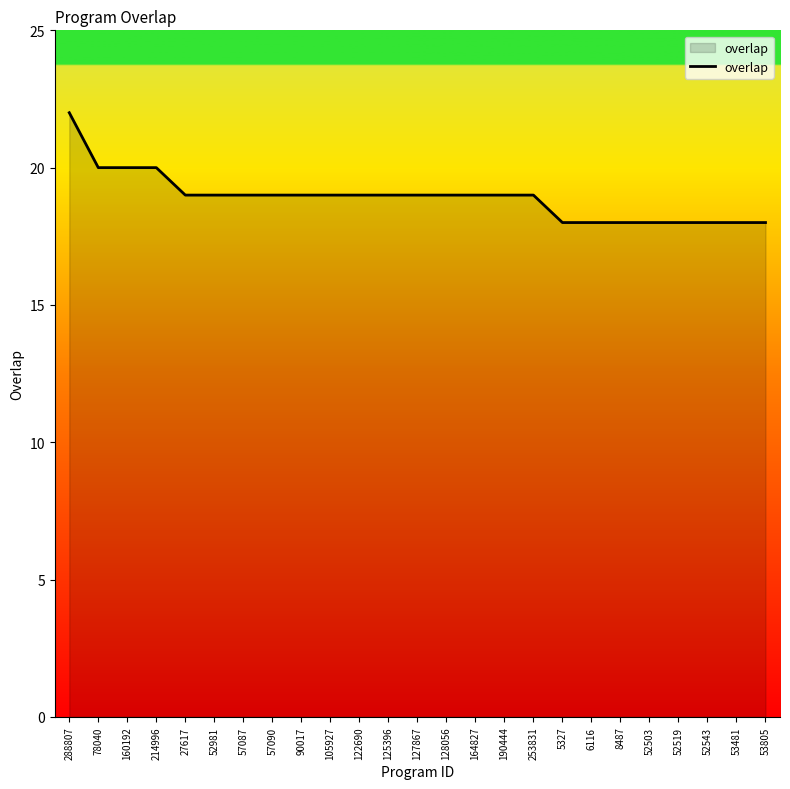

Reading right to left, transcribe all the data shown in this chart.

53805=18	53481=18	52543=18	52519=18	52503=18	8487=18	6116=18	5327=18	253831=19	190444=19	164827=19	128056=19	127867=19	125396=19	122690=19	105927=19	90017=19	57090=19	57087=19	52981=19	27617=19	214996=20	160192=20	78040=20	288807=22